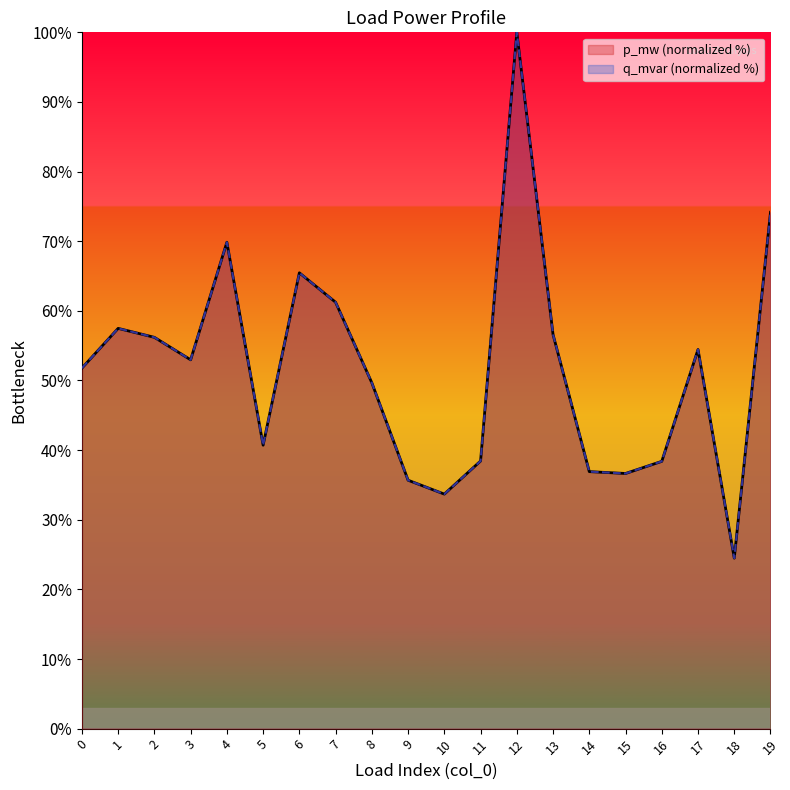

Which series has the largest range (max minus min)?

q_mvar